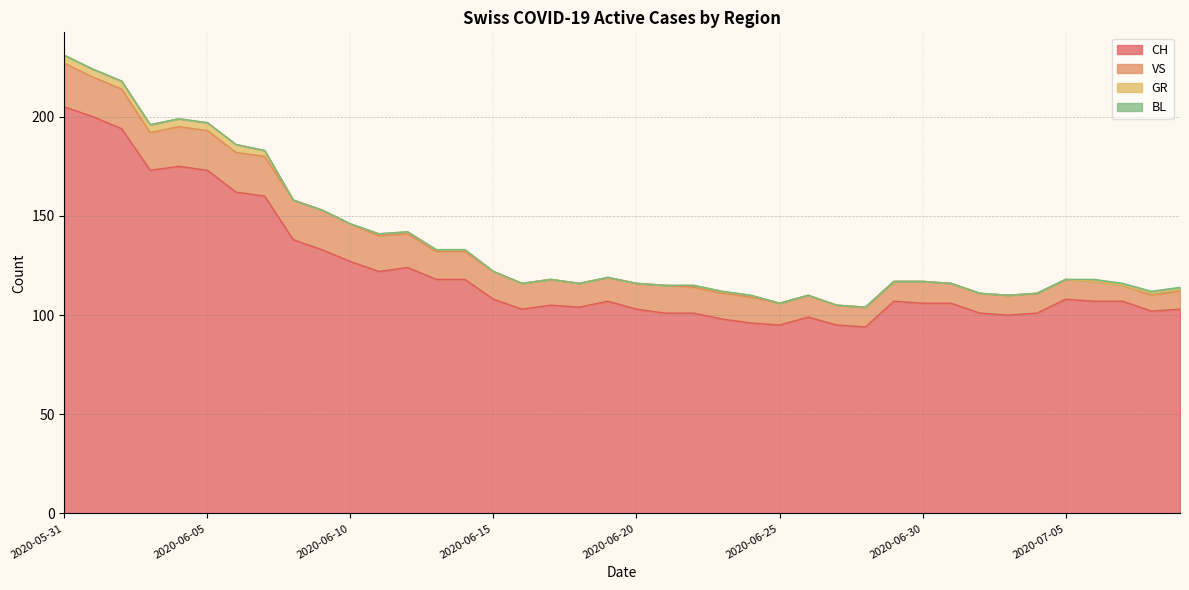

What position from the left is 2020-07-06?

37